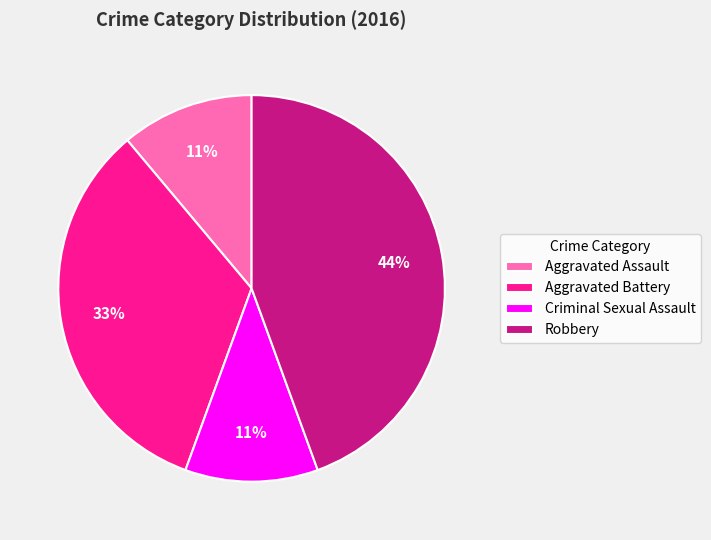

Which slice is the largest?

Robbery